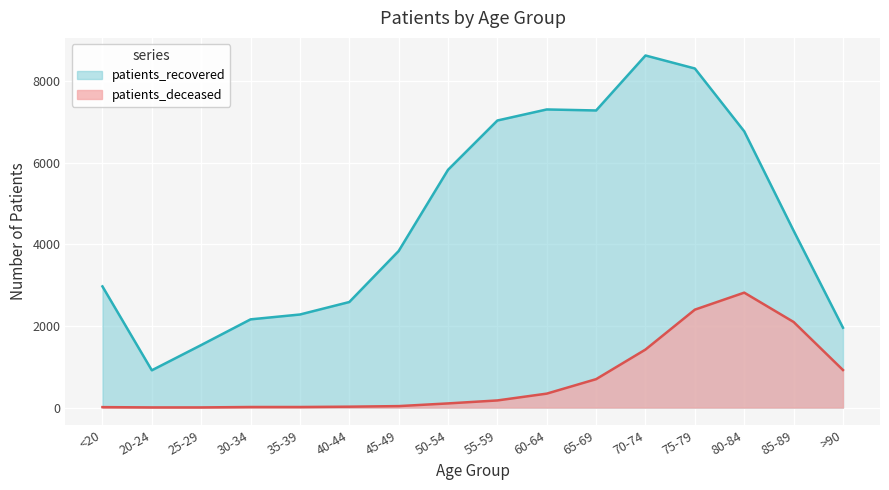

The value of patients_deceased at 65-69 is 296. True or false?

False